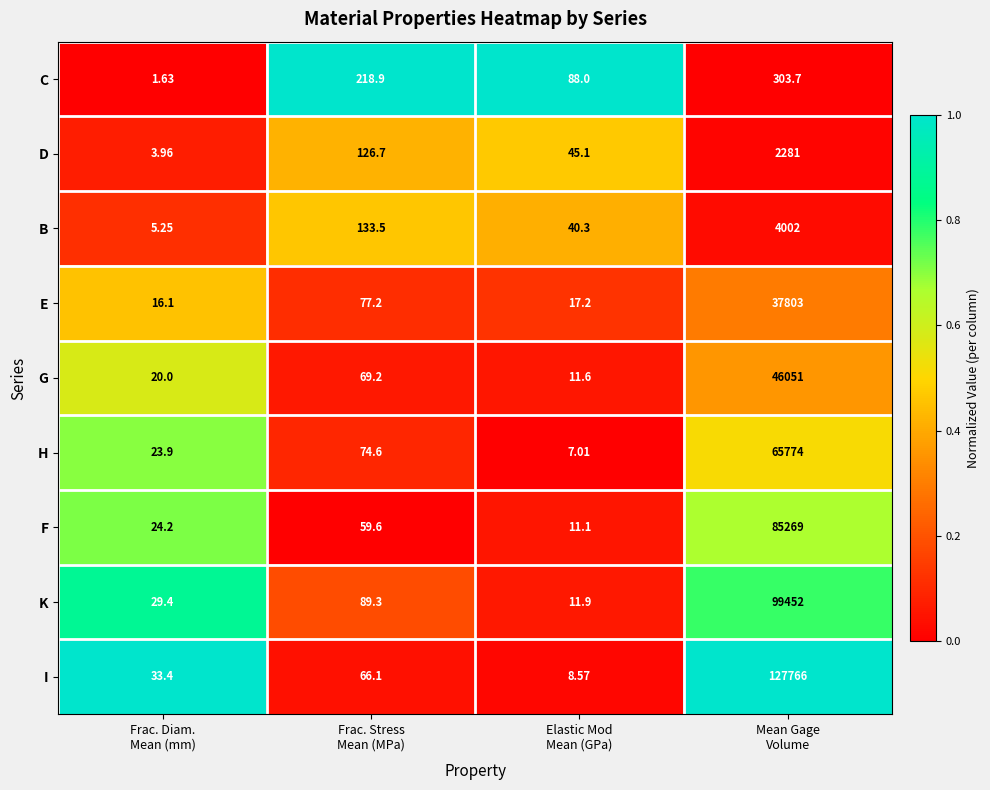

Which series has the widest spread of values?

I